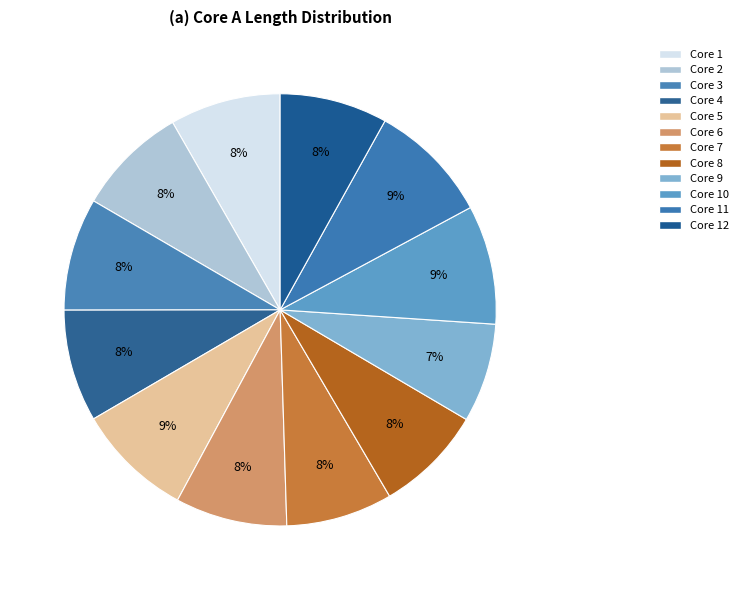

Rank the categories by value from highest to lowest.

11, 10, 5, 3, 4, 6, 2, 1, 8, 12, 7, 9